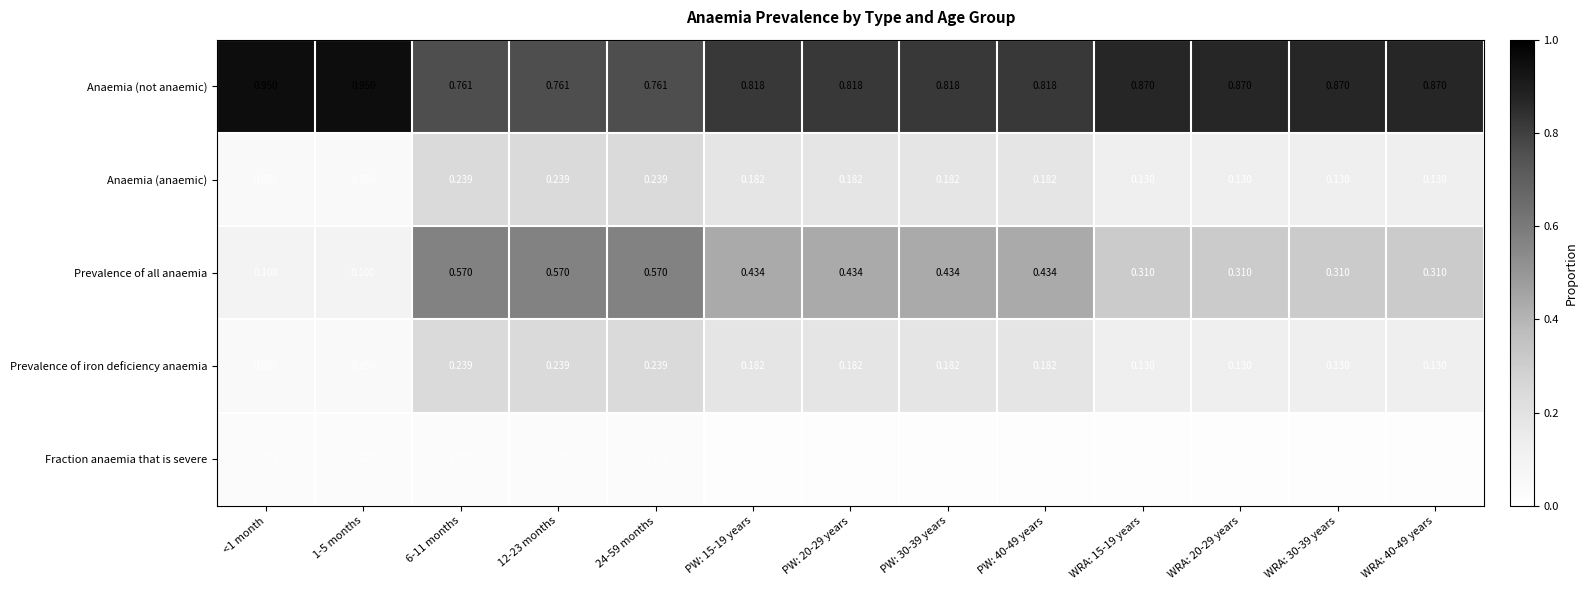

Which series has the widest spread of values?

Prevalence of all anaemia